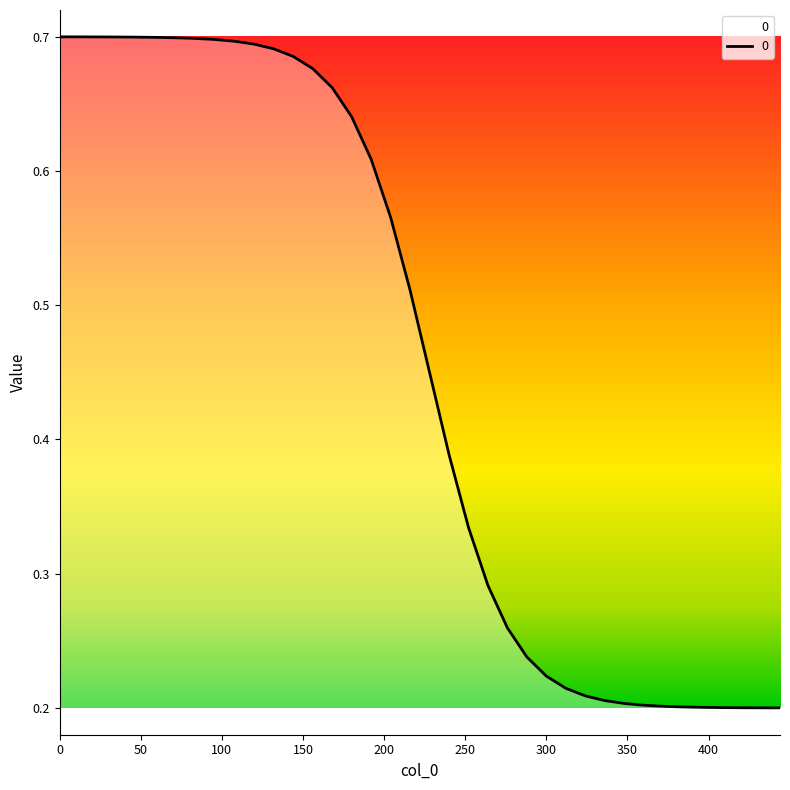

Rank the categories by value from lowest to highest.

444, 432, 420, 408, 396, 384, 372, 360, 348, 336, 324, 312, 300, 288, 276, 264, 252, 240, 228, 216, 204, 192, 180, 168, 156, 144, 132, 120, 108, 96, 84, 72, 60, 48, 36, 24, 12, 0